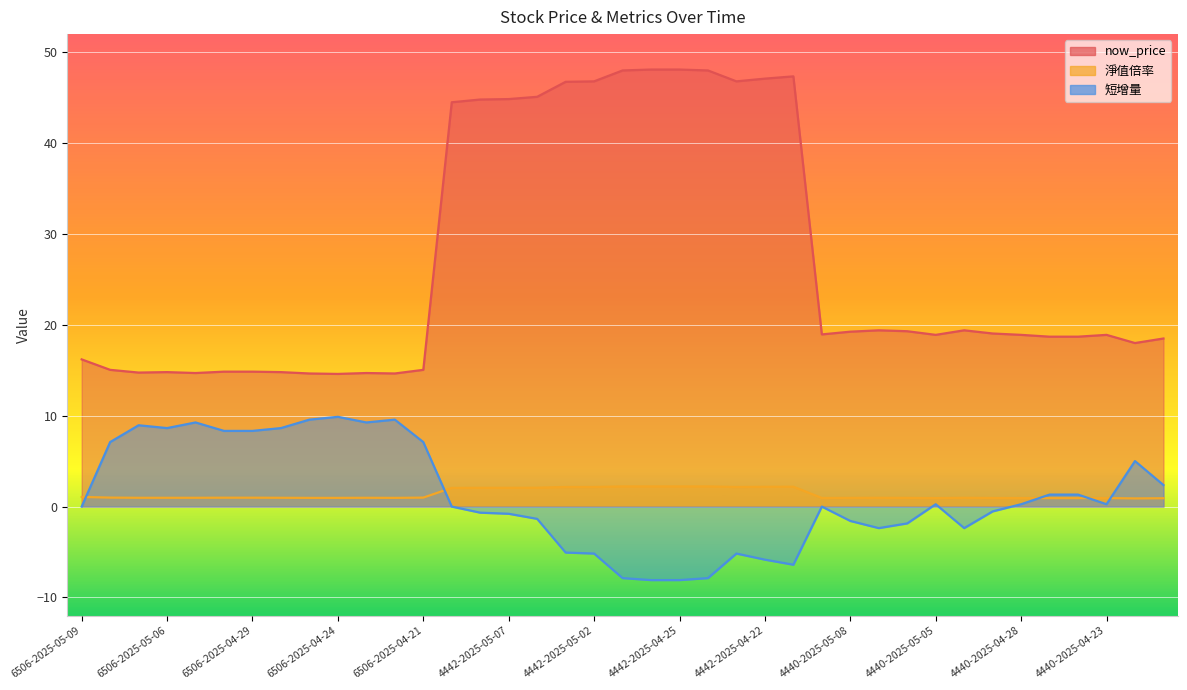

What are all the series names shown in the legend?

now_price, 淨值倍率, 短增量